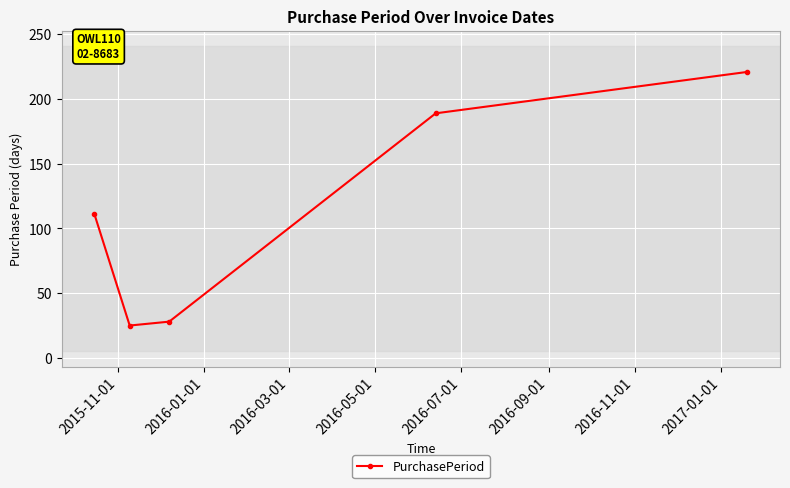

What is the value of the 5th point from the left?

221